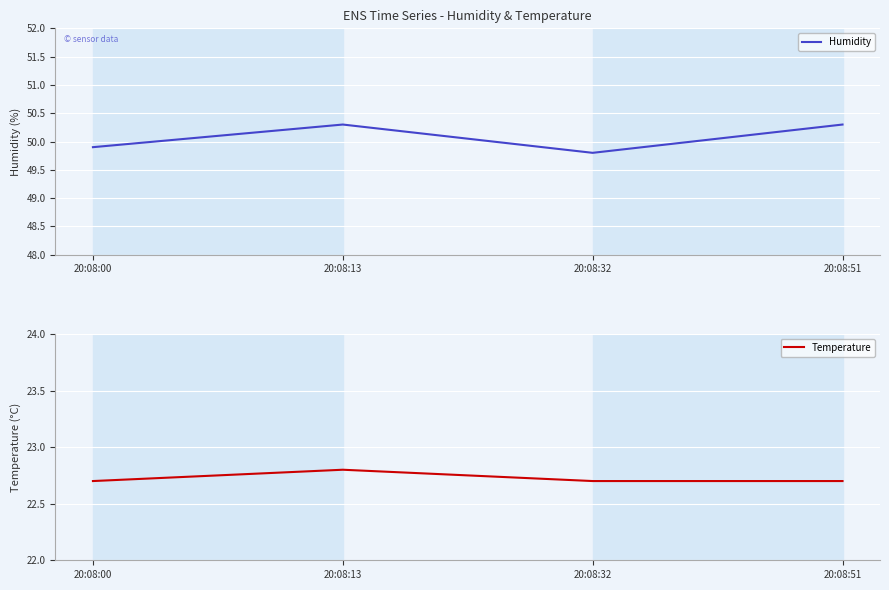

What is the average value of the Humidity series?

50.1